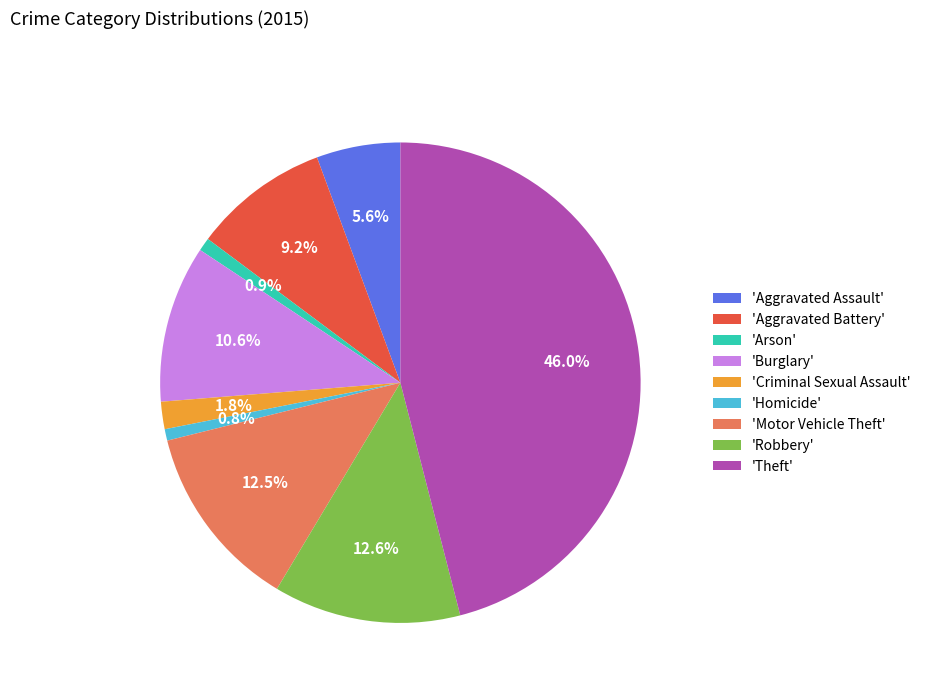

What is the largest slice in the pie chart?

'Theft'